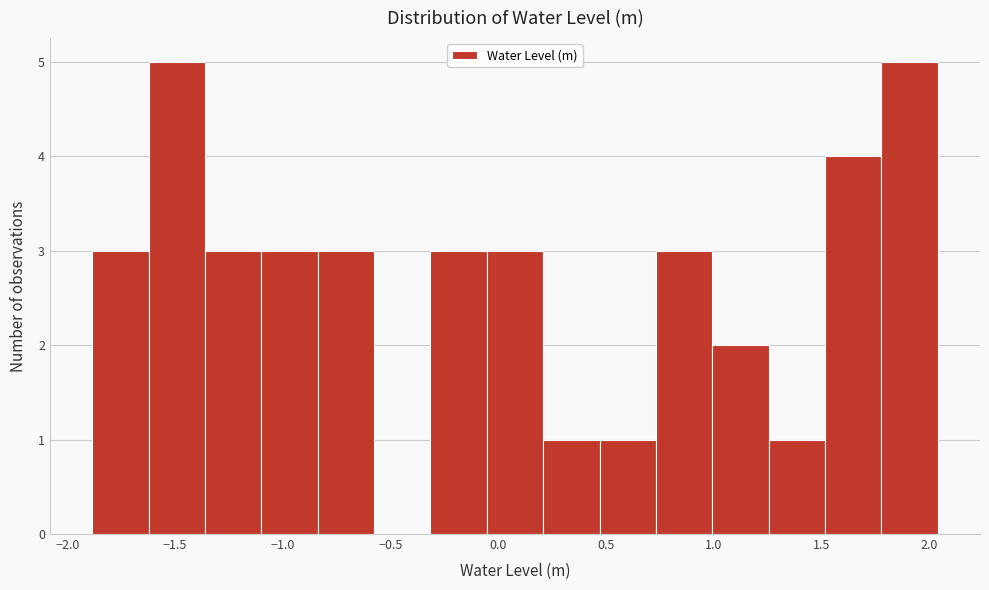

Reading left to right, list every bar in this chart as the range it spans on the x-axis followed by its height. Neither the bar edges nor the heights are printed on the chart, so give them approximately, as read against the axes.

-1.90 to -1.60: 3
-1.60 to -1.35: 5
-1.35 to -1.10: 3
-1.10 to -0.85: 3
-0.85 to -0.60: 3
-0.60 to -0.30: 0
-0.30 to -0.05: 3
-0.05 to 0.20: 3
0.20 to 0.45: 1
0.45 to 0.75: 1
0.75 to 1.00: 3
1.00 to 1.25: 2
1.25 to 1.50: 1
1.50 to 1.80: 4
1.80 to 2.05: 5